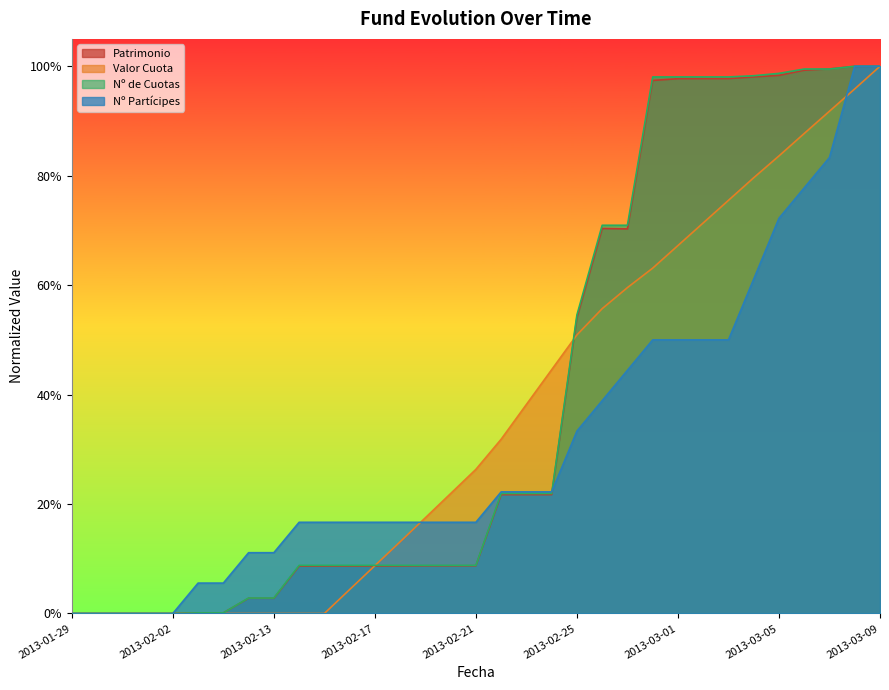

At which label does Patrimonio reach its peak?

2013-03-09